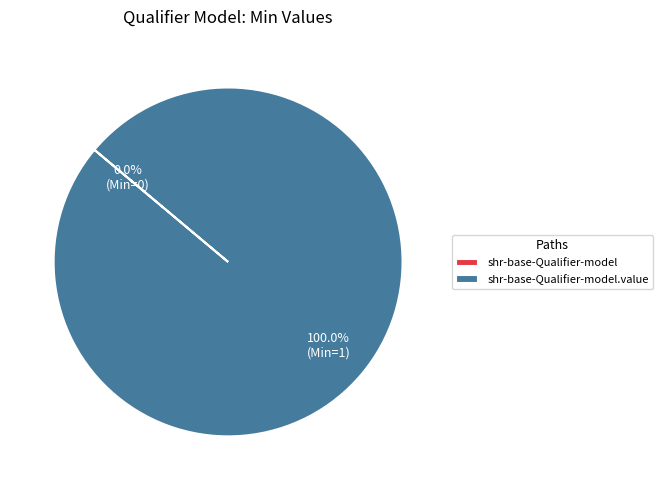

Is there a majority slice in this chart?

Yes